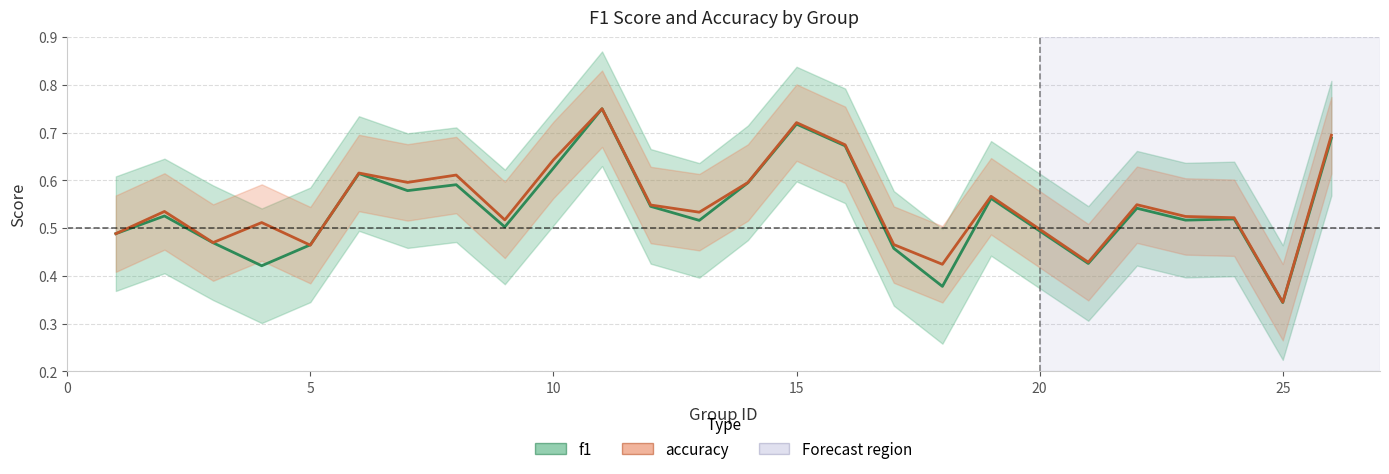

How many interior local valleys does the accuracy series have?

8